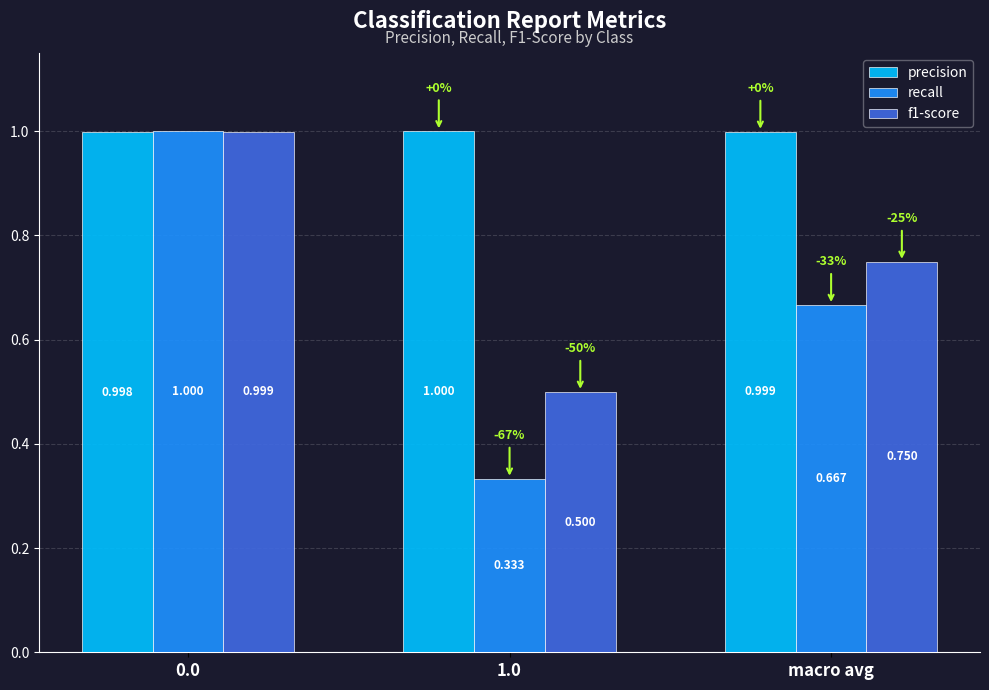

What is the sum of the precision values at 1.0 and 0.0?

2.0